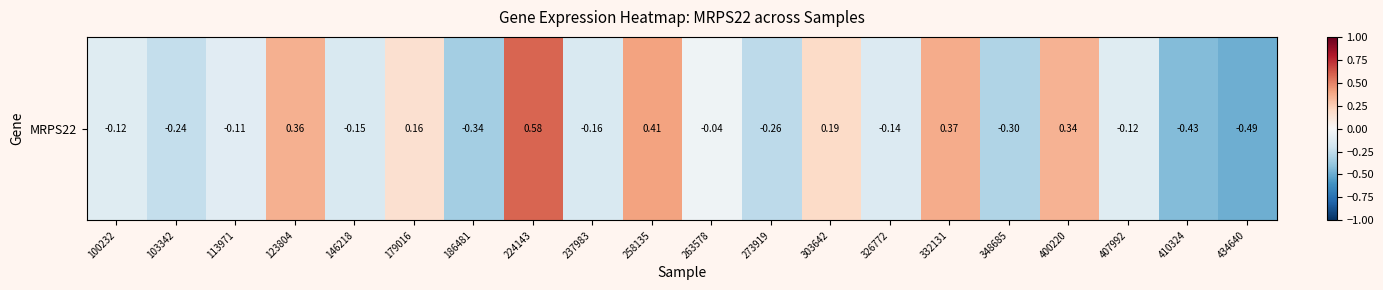

Between 237983 and 146218, which is larger?

146218